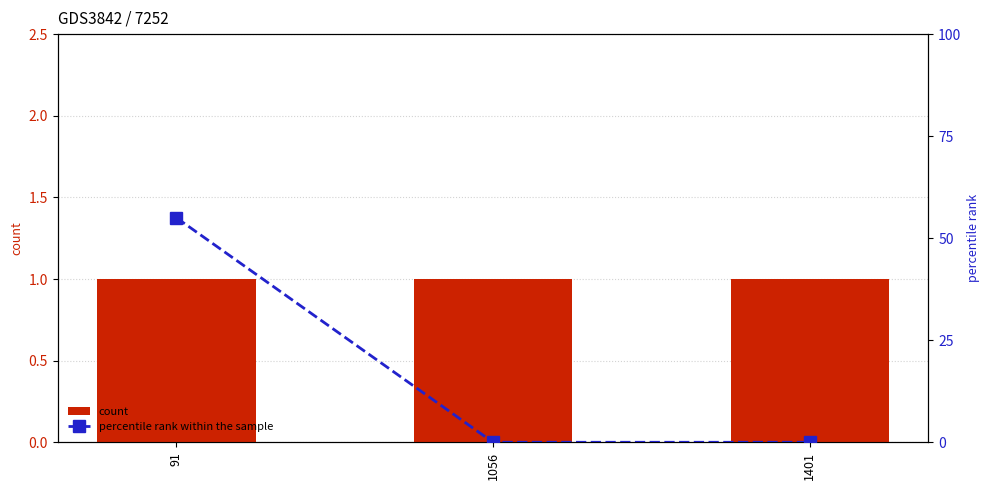

What are all the series names shown in the legend?

count, percentile rank within the sample